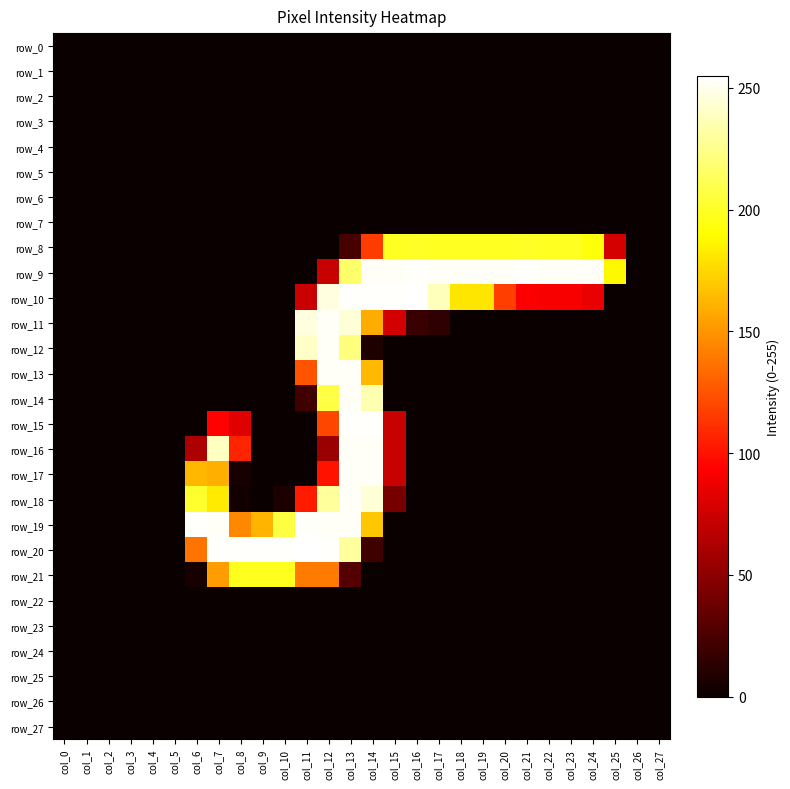

What is the maximum value shown in the chart?

255